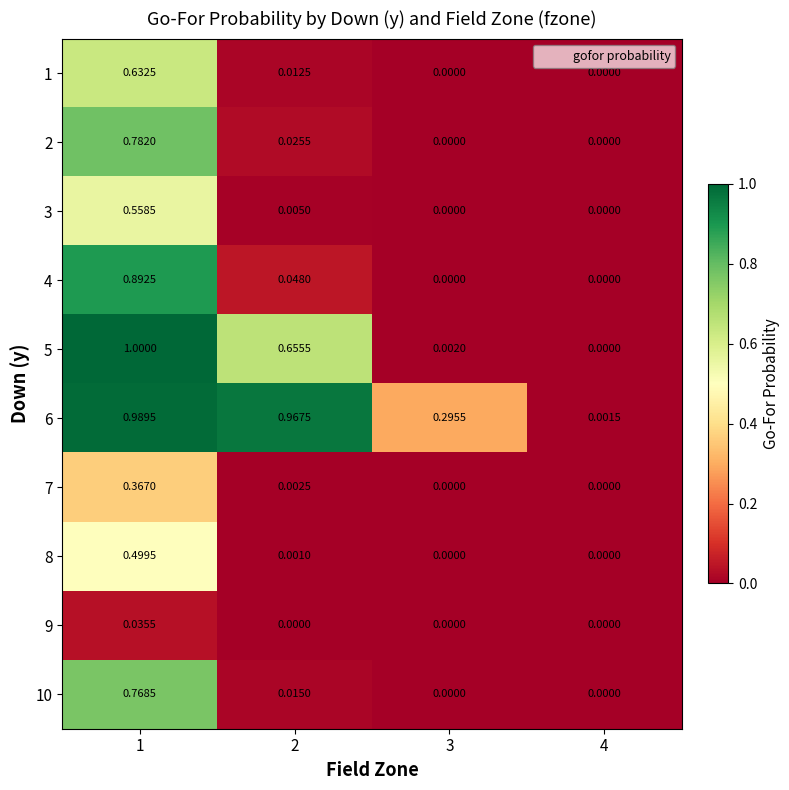

Is the value of 8 at 2 greater than the value of 2 at 2?

No